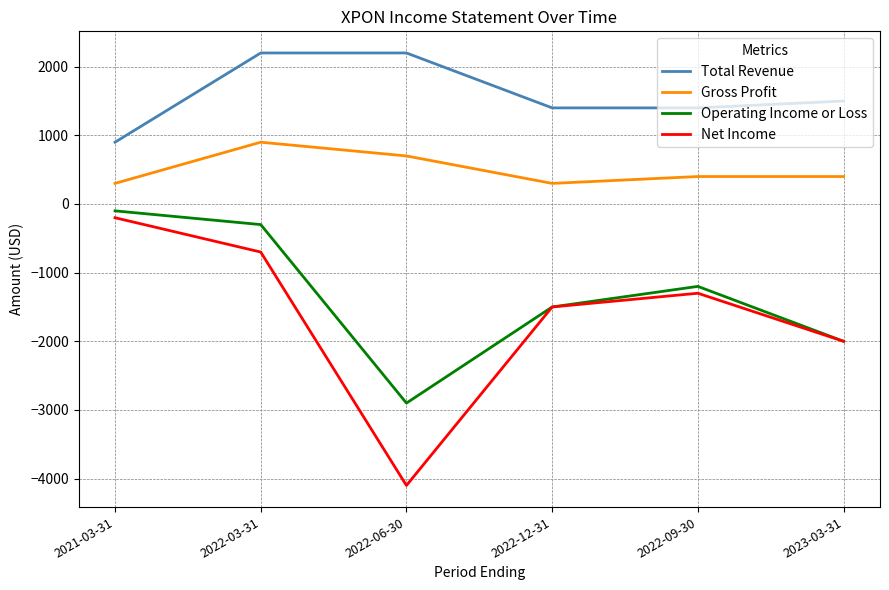

What value does the Operating Income or Loss series have at 2021-03-31, to the nearest 100?

-100